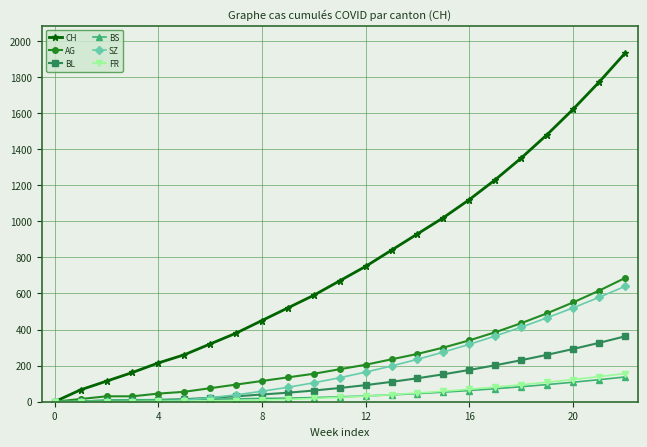

Which series has the largest total across all categories?

CH